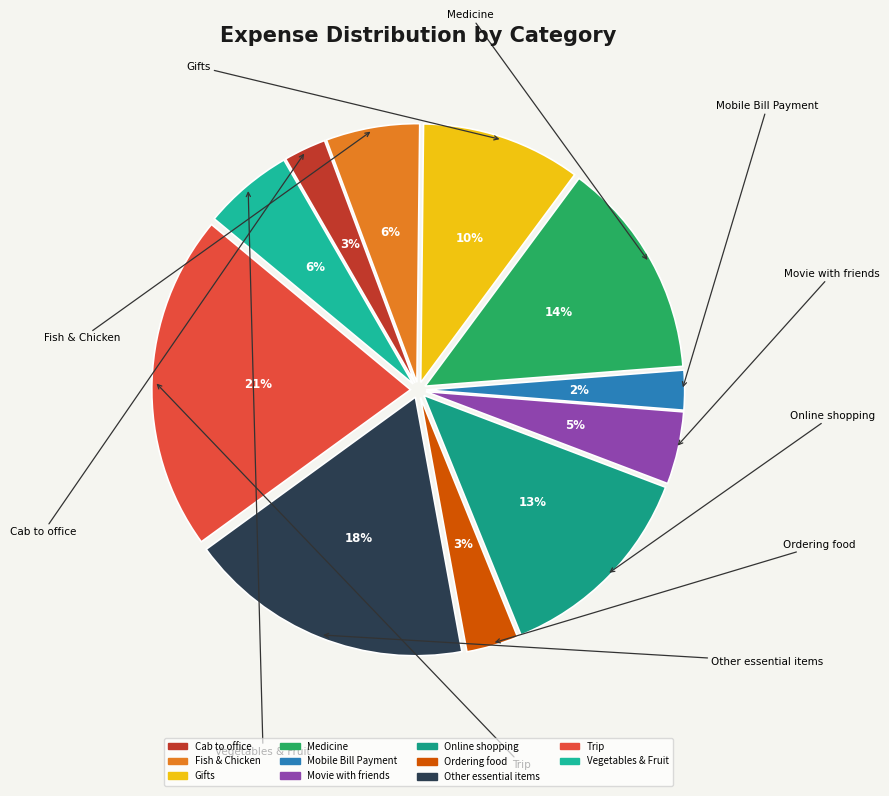

Rank the categories by value from lowest to highest.

Mobile Bill Payment, Cab to office, Ordering food, Movie with friends, Vegetables & Fruit, Fish & Chicken, Gifts, Online shopping, Medicine, Other essential items, Trip